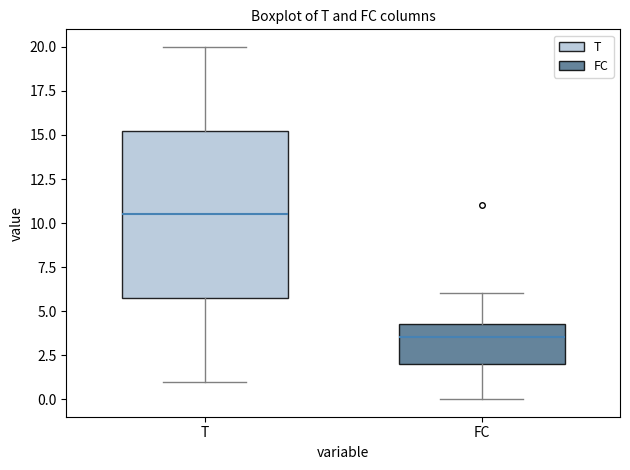

Which box has the highest median line?

T